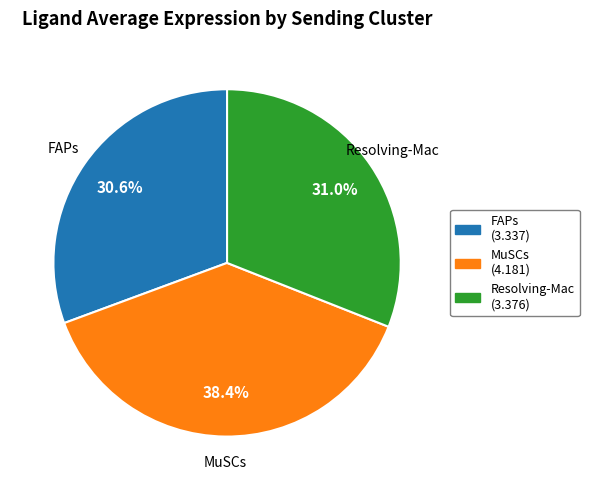

Count the number of slices in the pie.

3